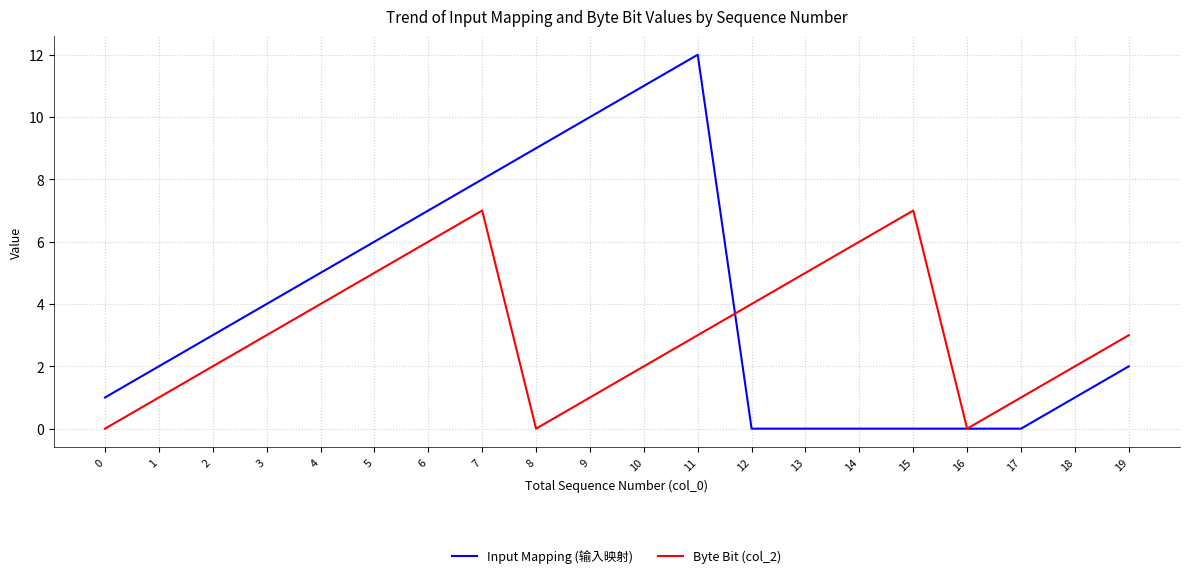

Where do Byte Bit (col_2) and Input Mapping (输入映射) first cross each other?

11 and 12